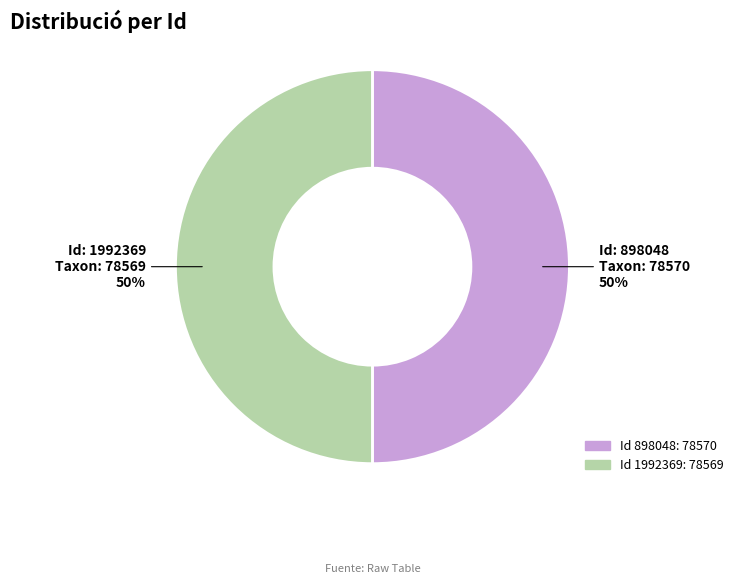

How many slices are in this pie chart?

2